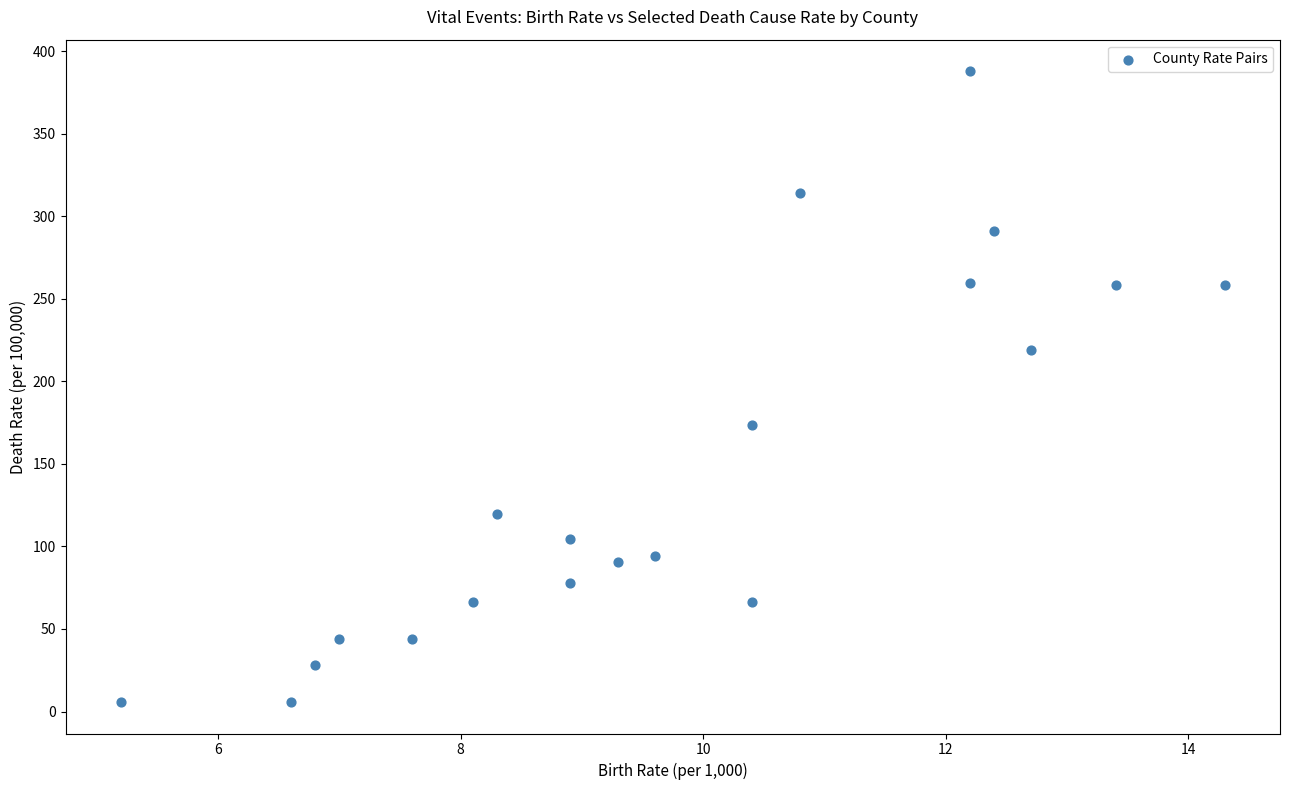

What is the range of X values (max minus min)?

9.1